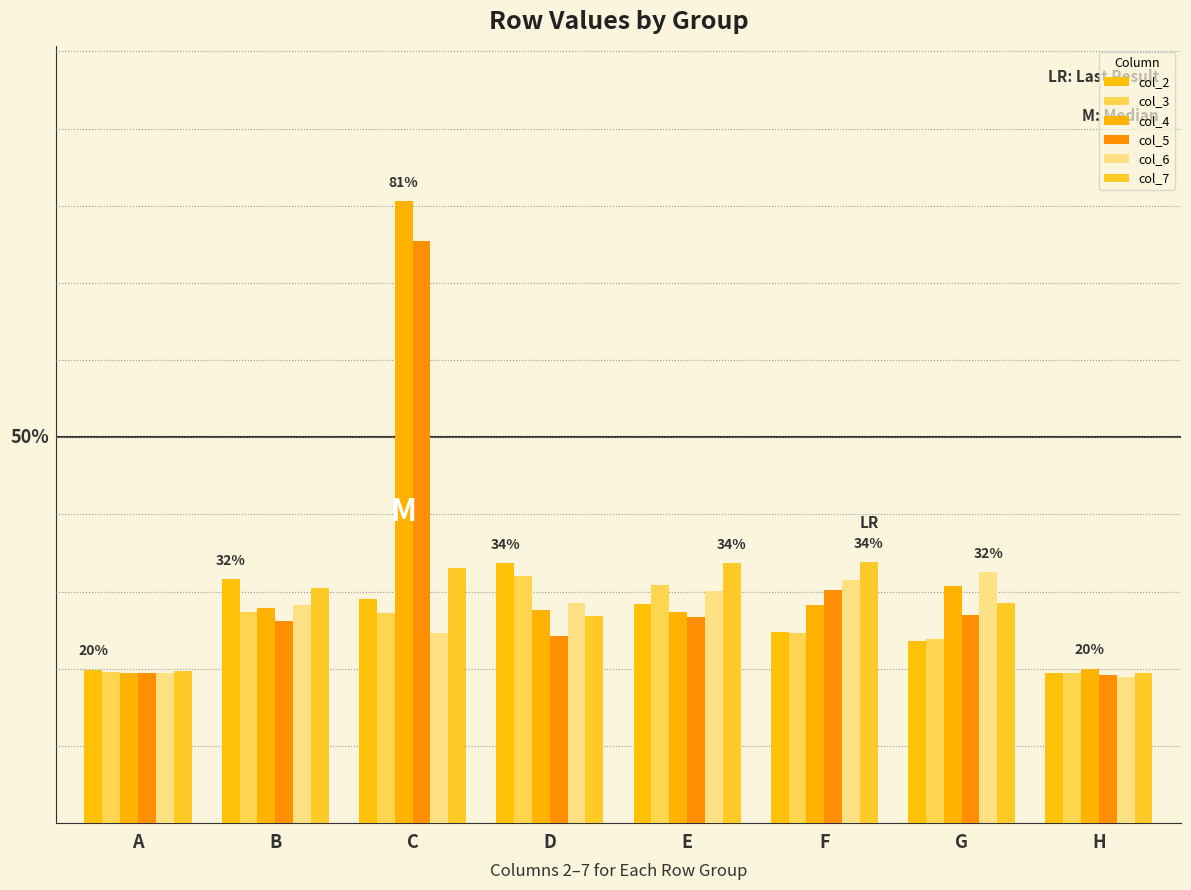

What is the maximum value for col_2?

0.3